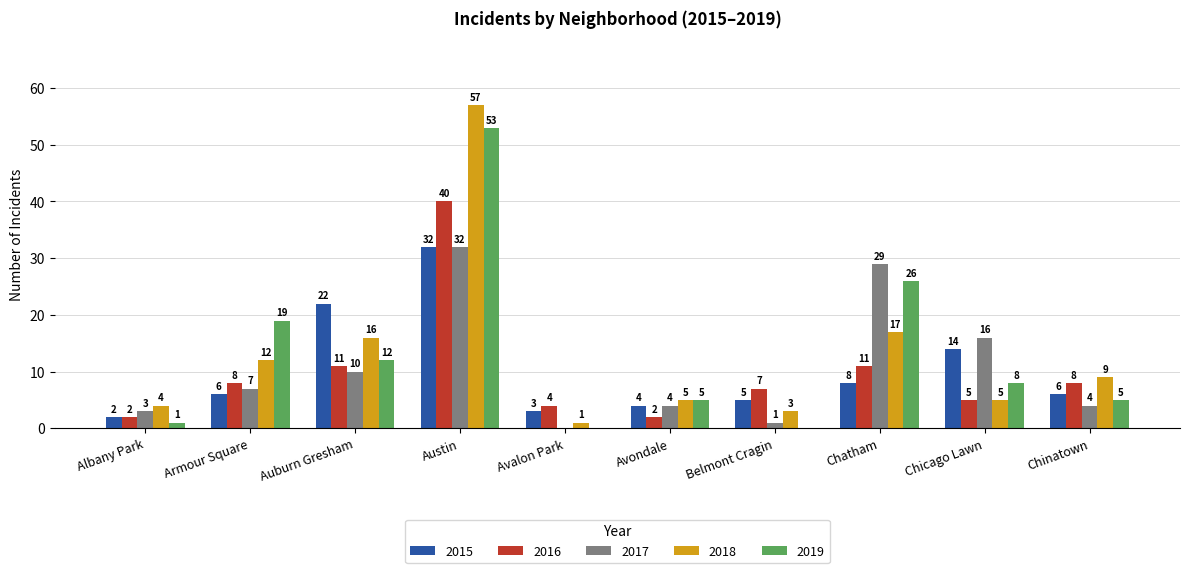

Count the number of categories in the chart.

10